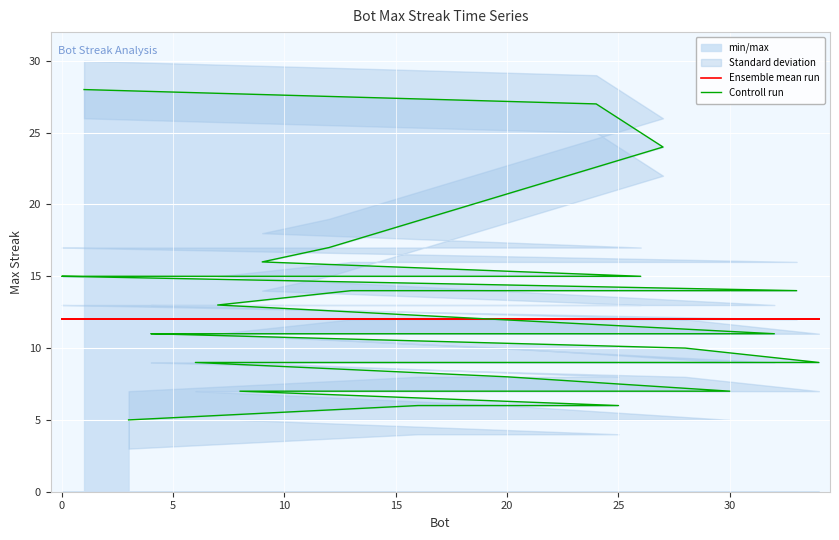

What is the approximate value of Ensemble mean run at 30?

12